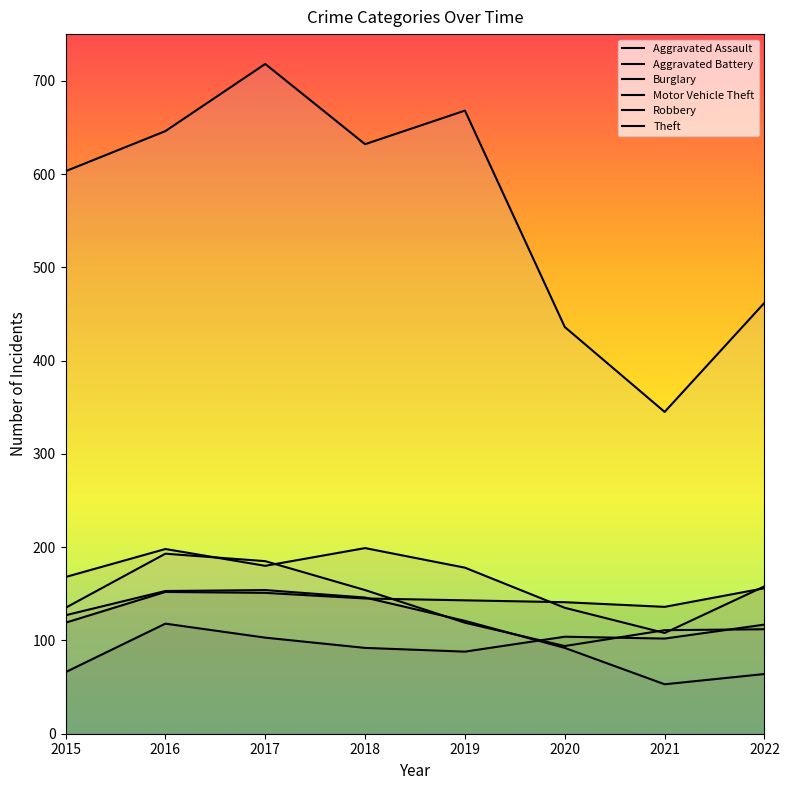

Which series has the largest total across all categories?

Theft